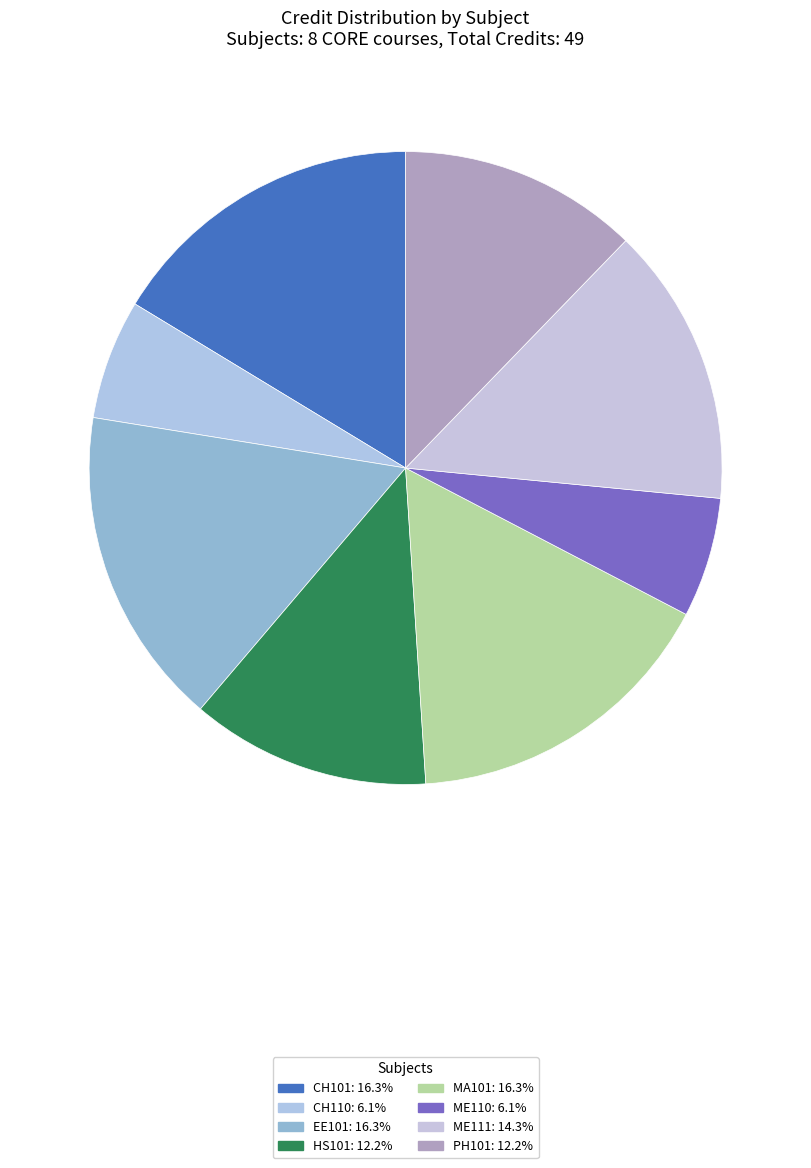

Which slice is the smallest?

CH110